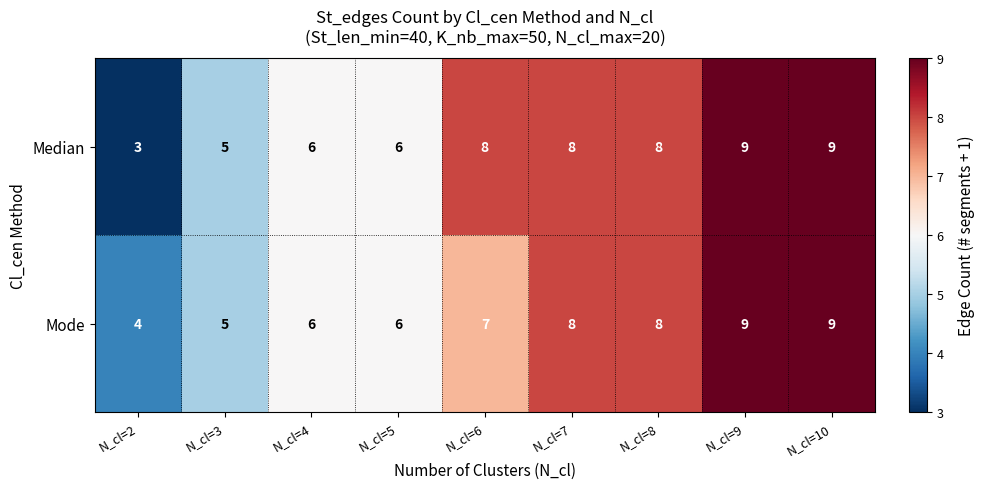

Rank the series at N_cl=2 from lowest to highest value.

Median, Mode